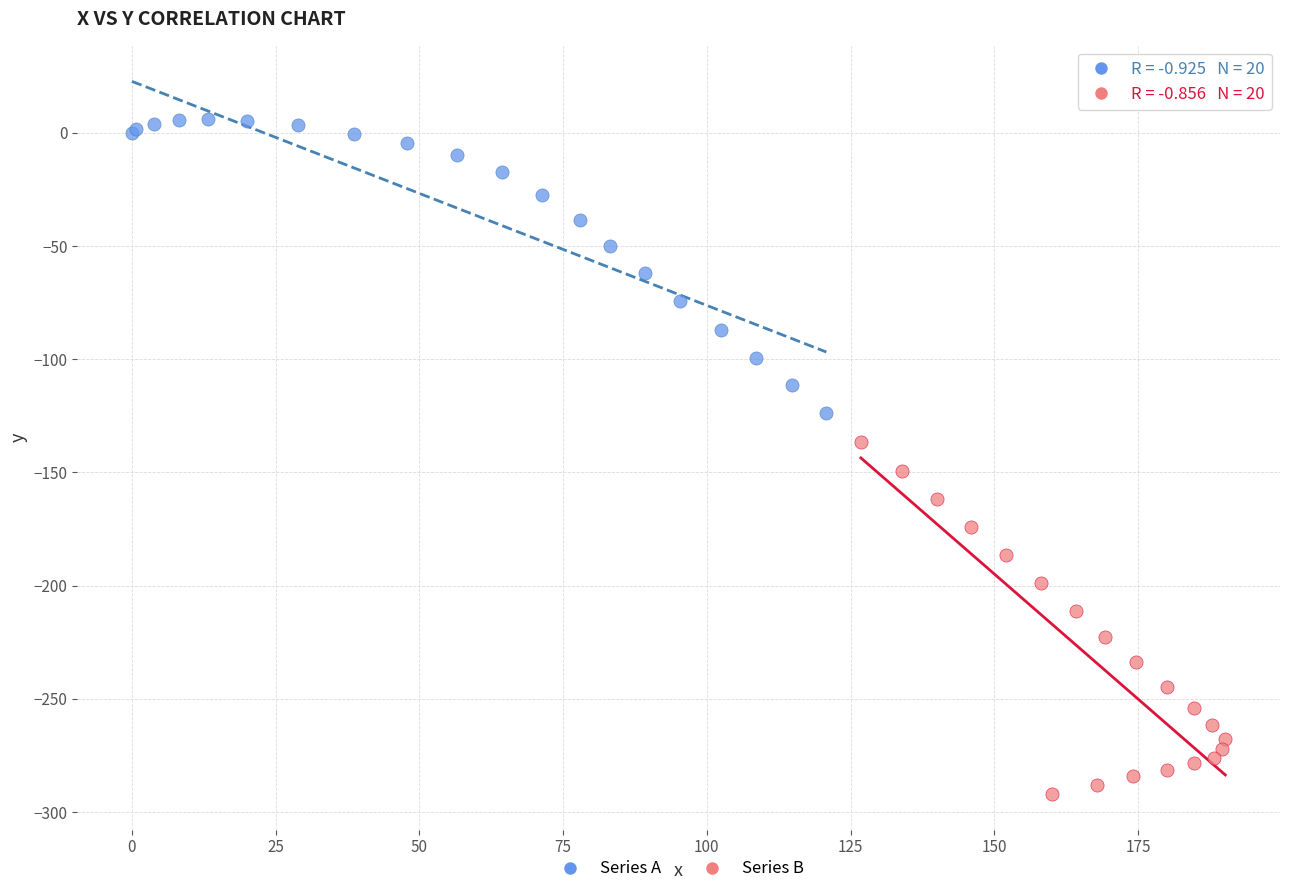

What are all the series names shown in the legend?

Series A, Series B